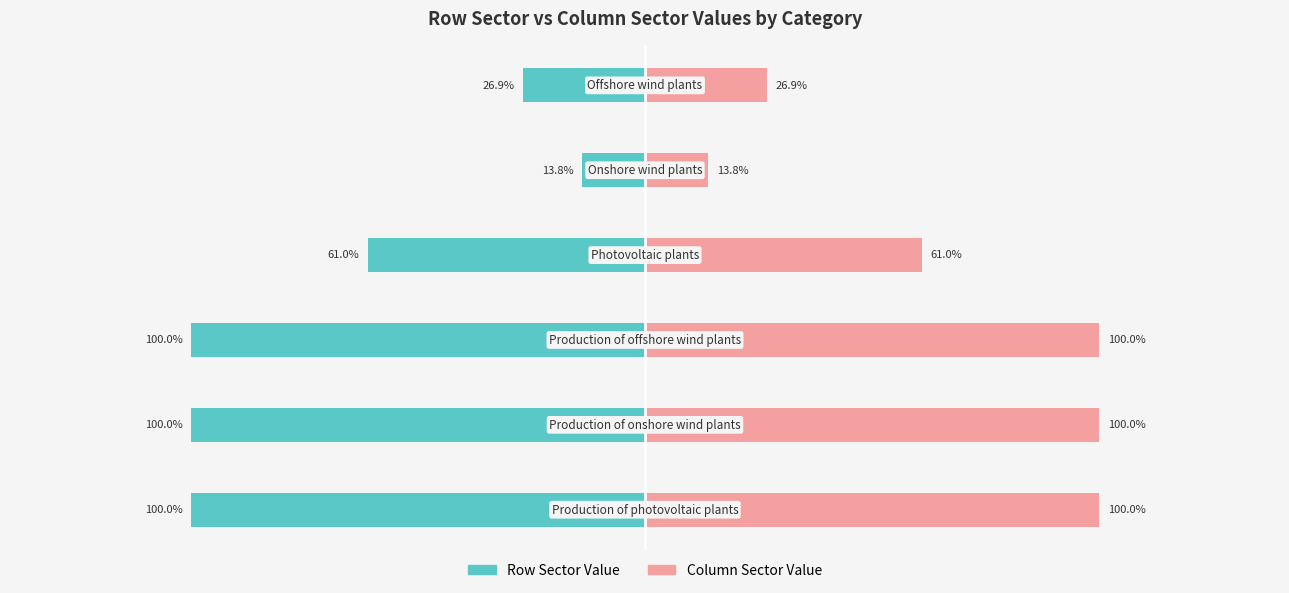

How many bars are there in each group?

2